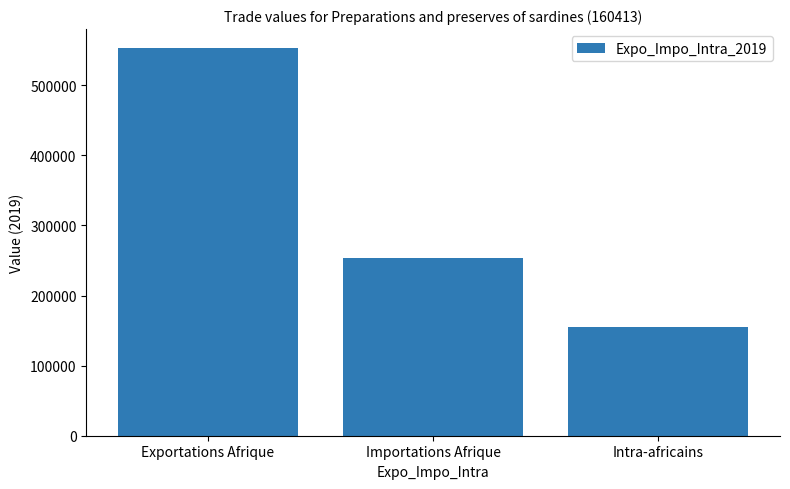

Reading left to right, what are all the values shown in this chart?

552572	253484	154648